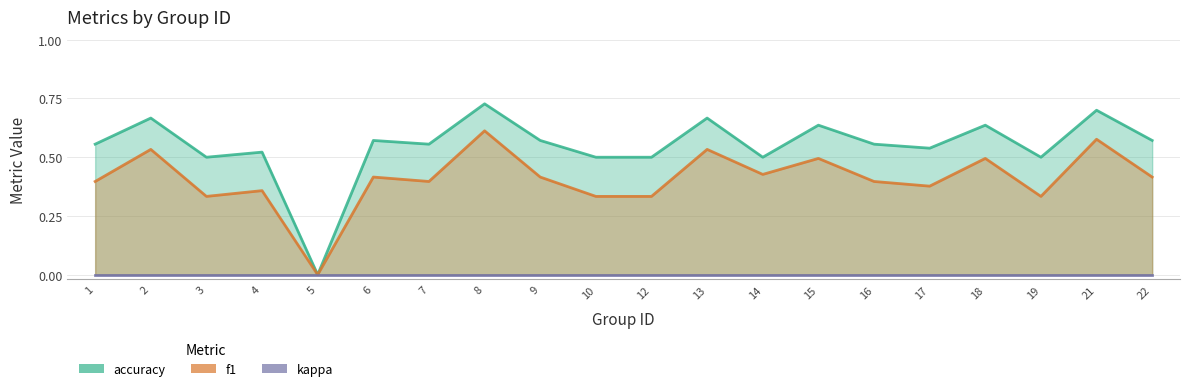

How many lines are shown in the chart?

3